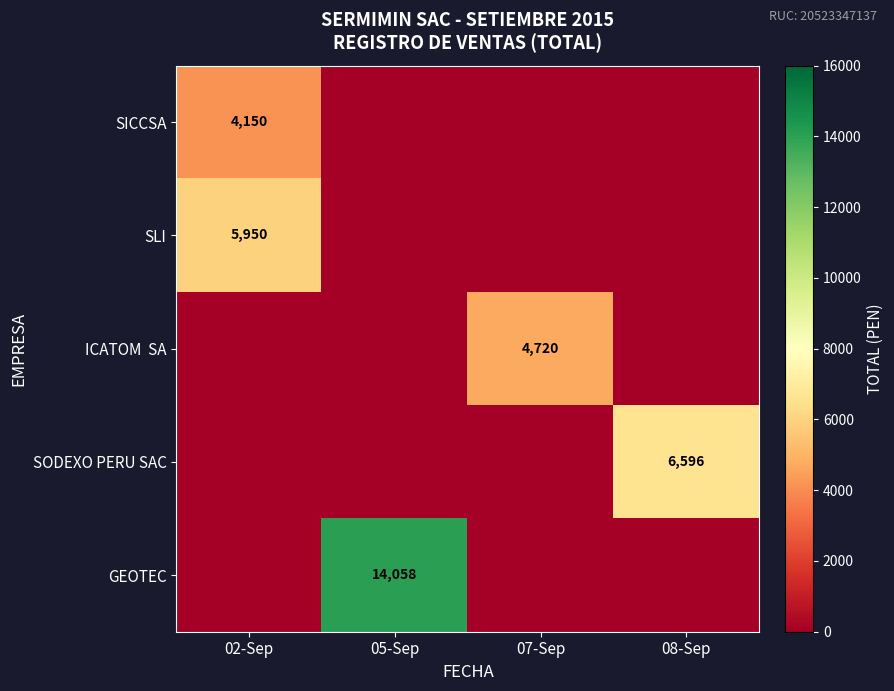

At how many categories does at least one series exceed 2080?

4